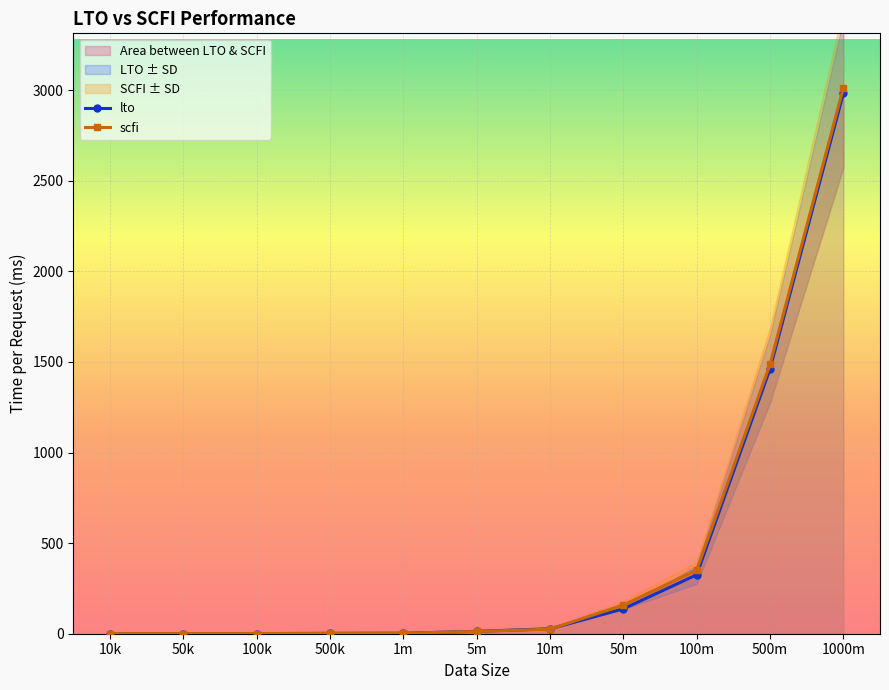

Between which two adjacent categories do lto and scfi first intersect?

10k and 50k